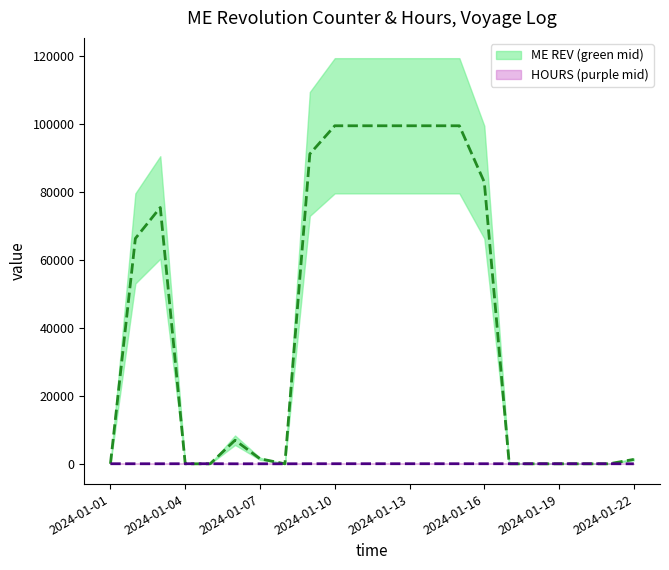

What is the sum of the HOURS (purple mid) values at 2024-01-08 and 2024-01-01?

20.3